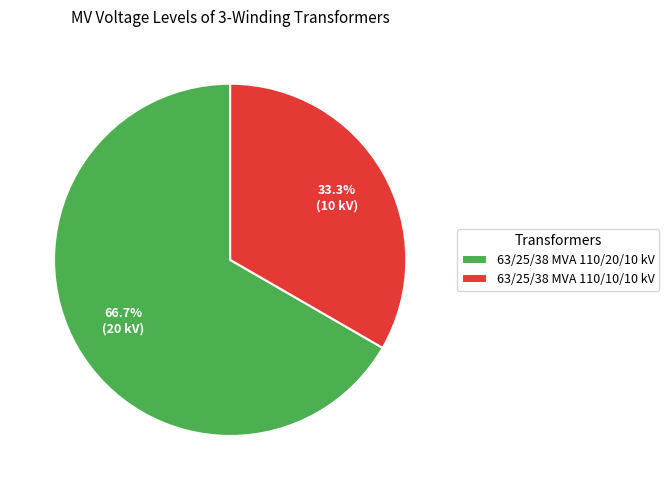

Is it true that 63/25/38 MVA 110/20/10 kV is 67% of the pie?

True